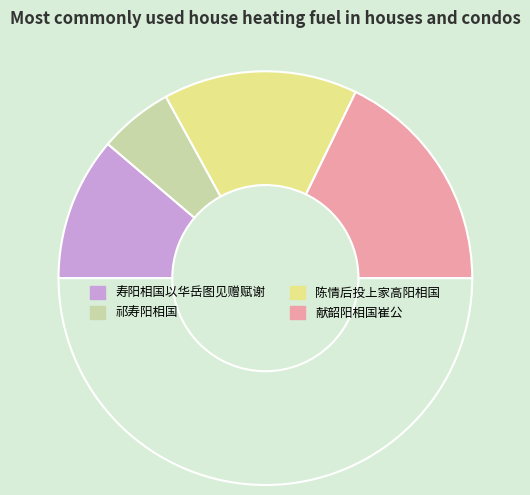

To the nearest percent, what is the average slice percentage?

17%